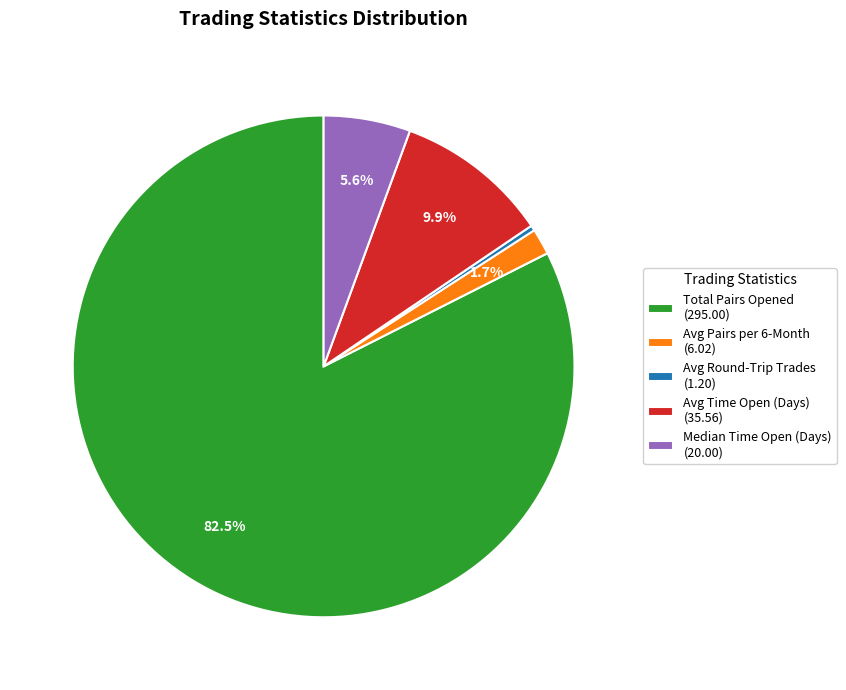

Do Total Pairs Opened (295.00) and Avg Time Open (Days) (35.56) together represent more than half of the pie?

Yes